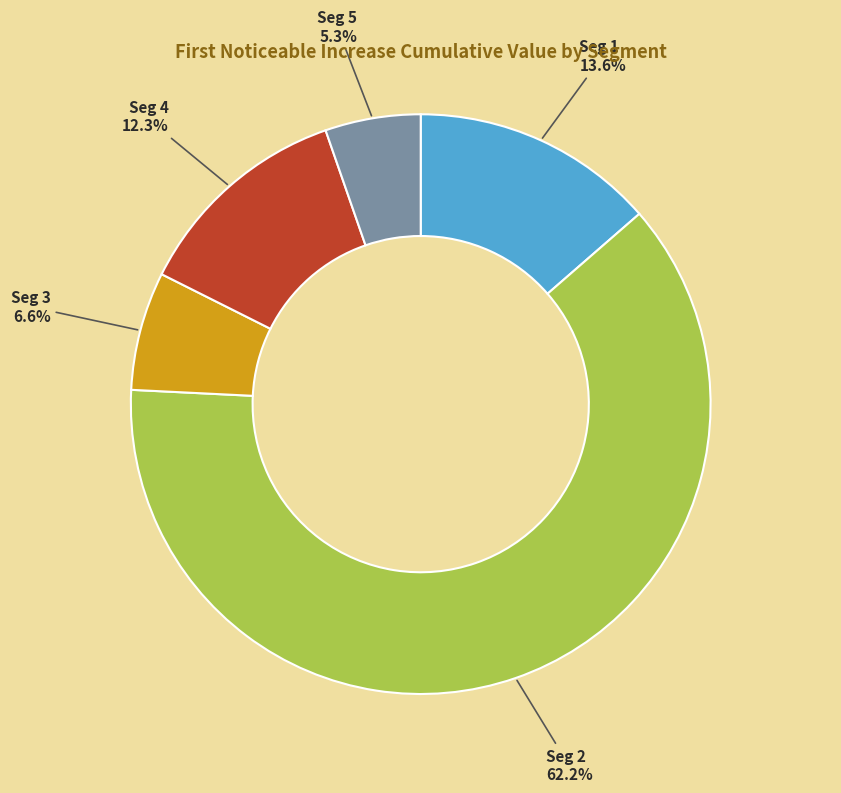

Is there any slice that represents more than half of the pie?

Yes